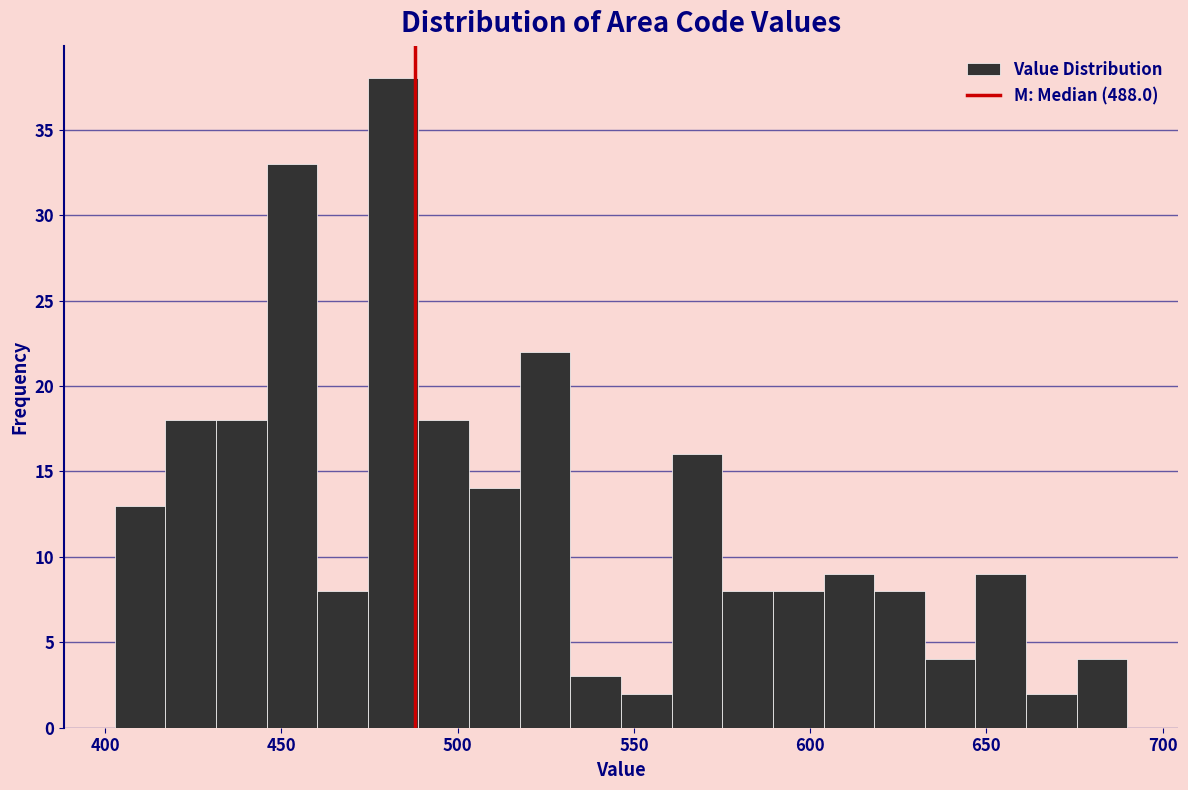

Read against the x-axis, roughly where is the centre of the tallest bar?

480